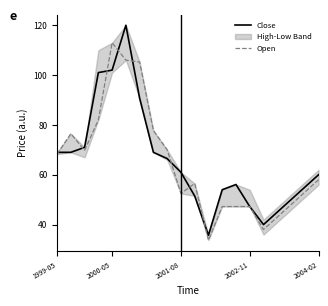

True or false: Close and Open intersect in this chart.

True